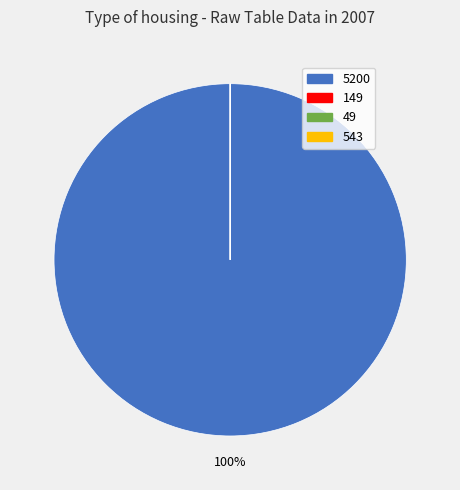

Which category has the biggest portion of the pie?

5200